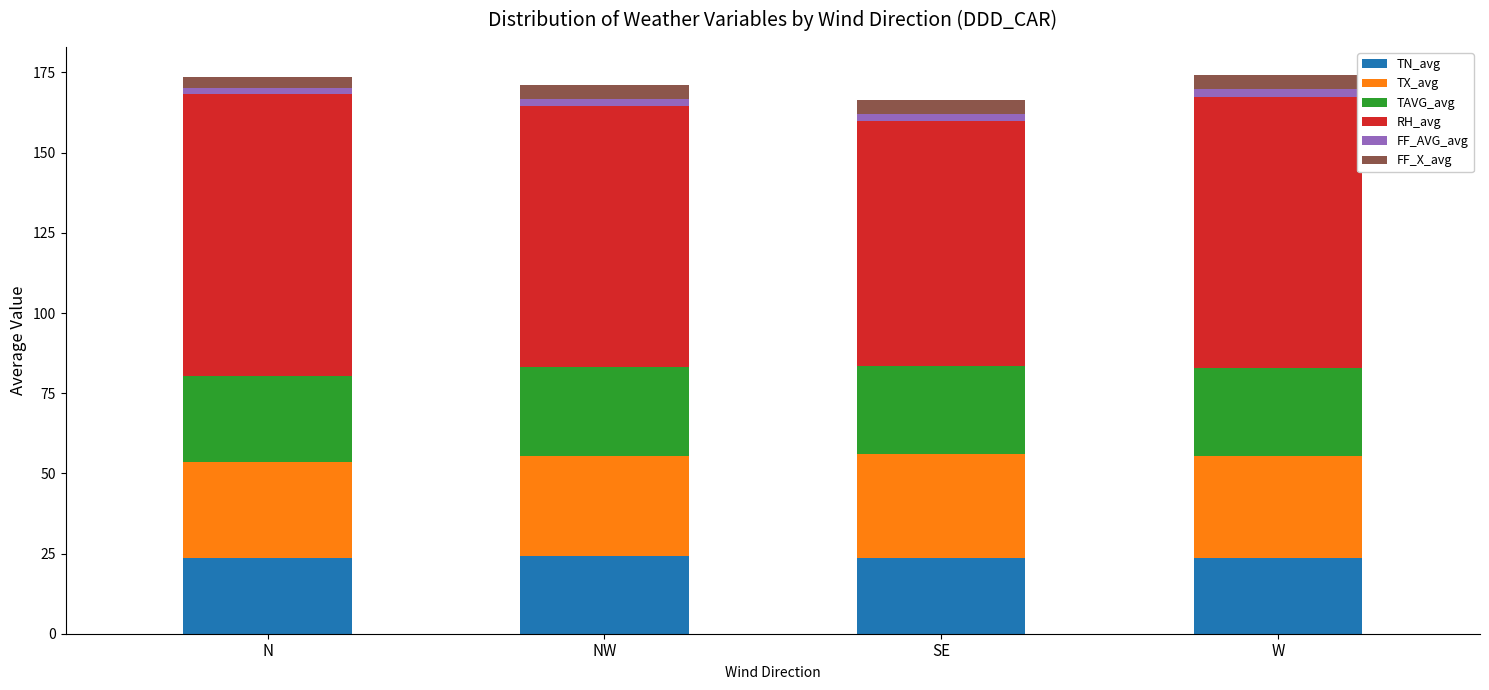

What are all the series names shown in the legend?

TN_avg, TX_avg, TAVG_avg, RH_avg, FF_AVG_avg, FF_X_avg